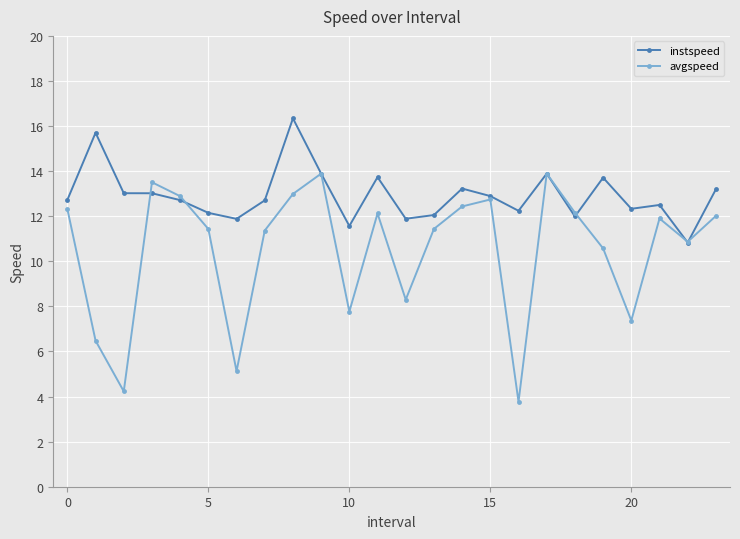

Is this an area chart (filled region under the line)?

No